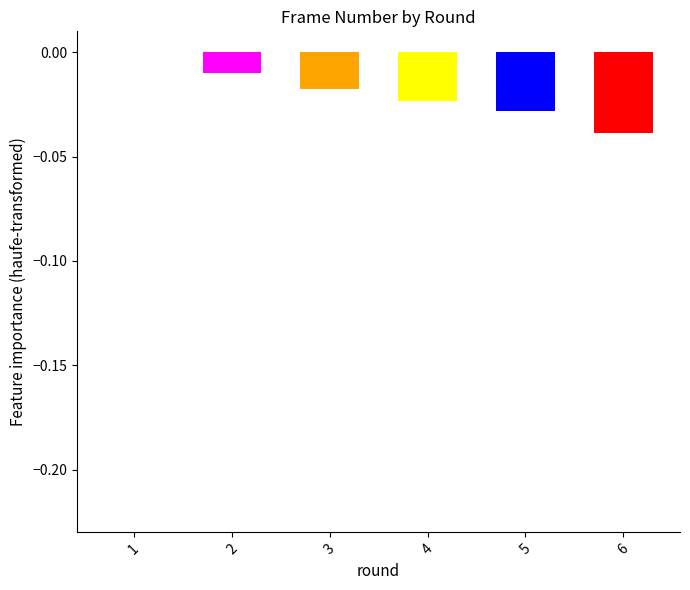

Between 3 and 6, which is larger?

3